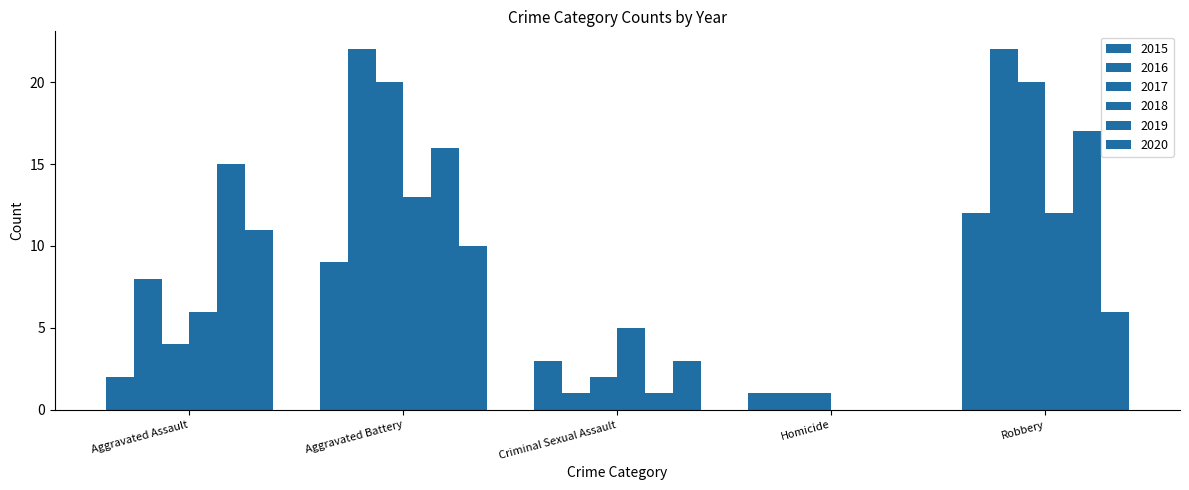

How many categories are shown in the chart?

5